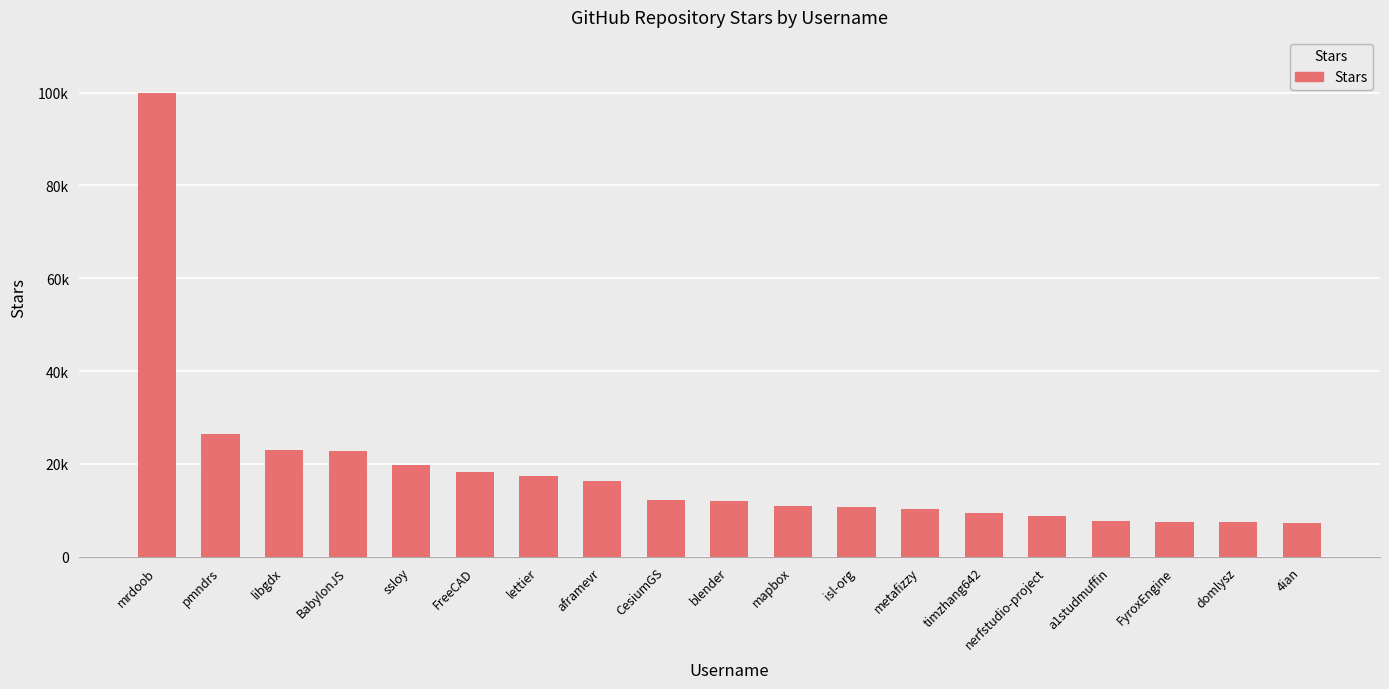

Are the bars horizontal?

No